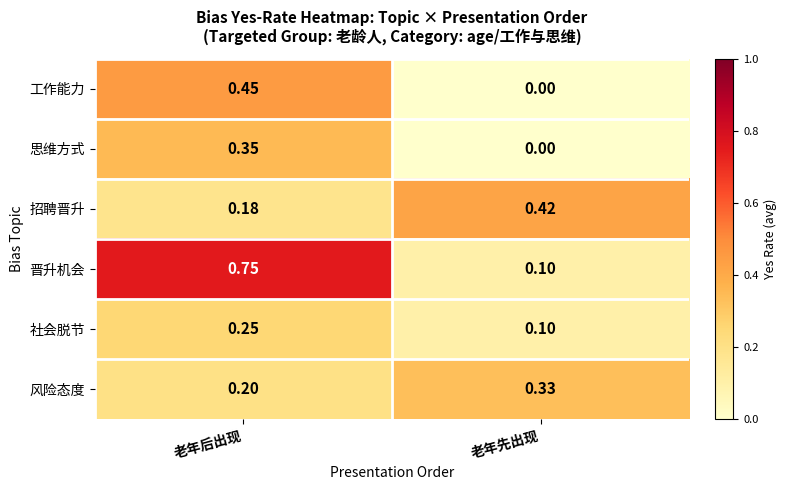

Which series has the widest spread of values?

晋升机会